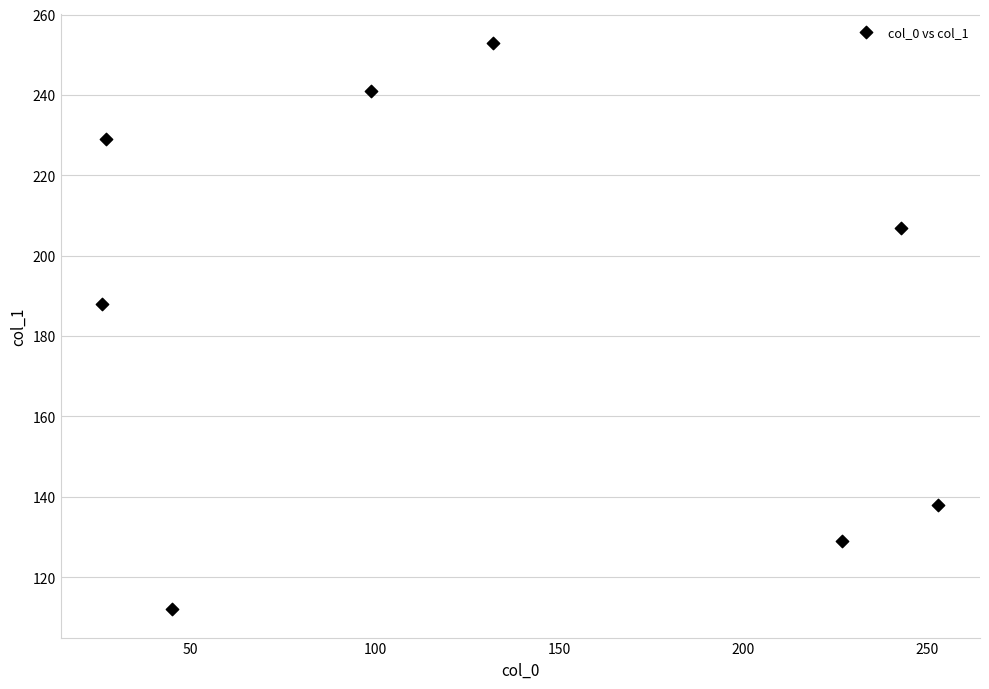

What Y value in the scatter plot is closest to 182?

188